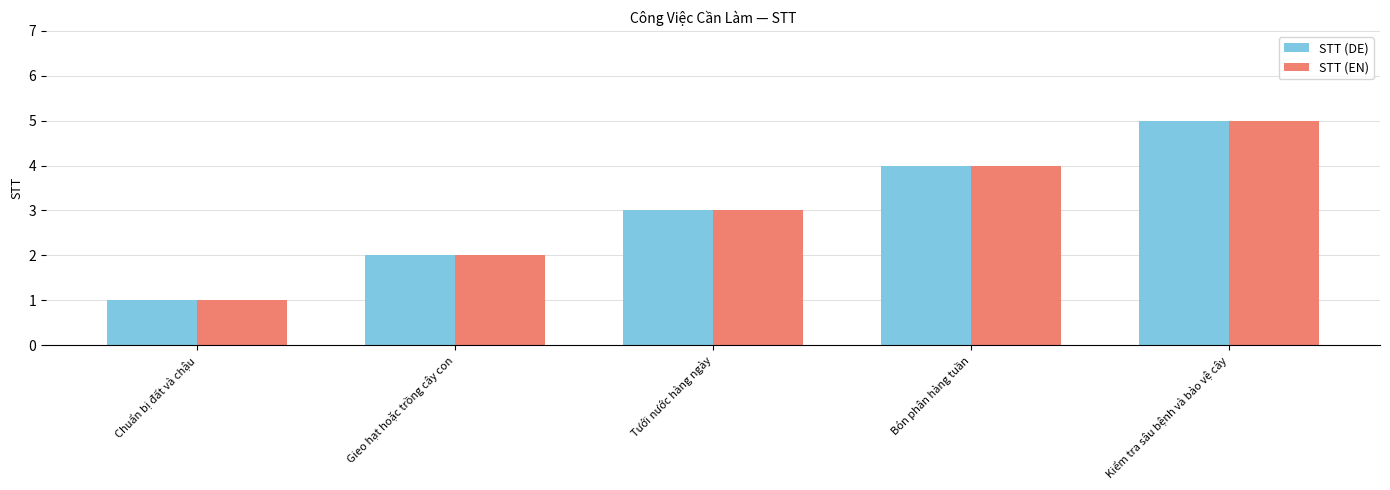

Rank the categories by STT (DE) value from highest to lowest.

Kiểm tra sâu bệnh và bảo vệ cây, Bón phân hàng tuần, Tưới nước hàng ngày, Gieo hạt hoặc trồng cây con, Chuẩn bị đất và chậu